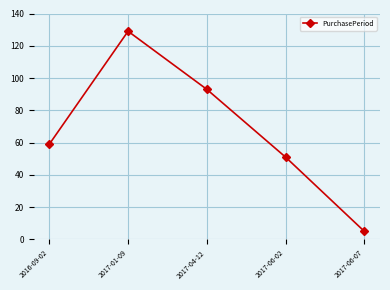

List the labels in order of value, largest first.

2017-01-09, 2017-04-12, 2016-09-02, 2017-06-02, 2017-06-07